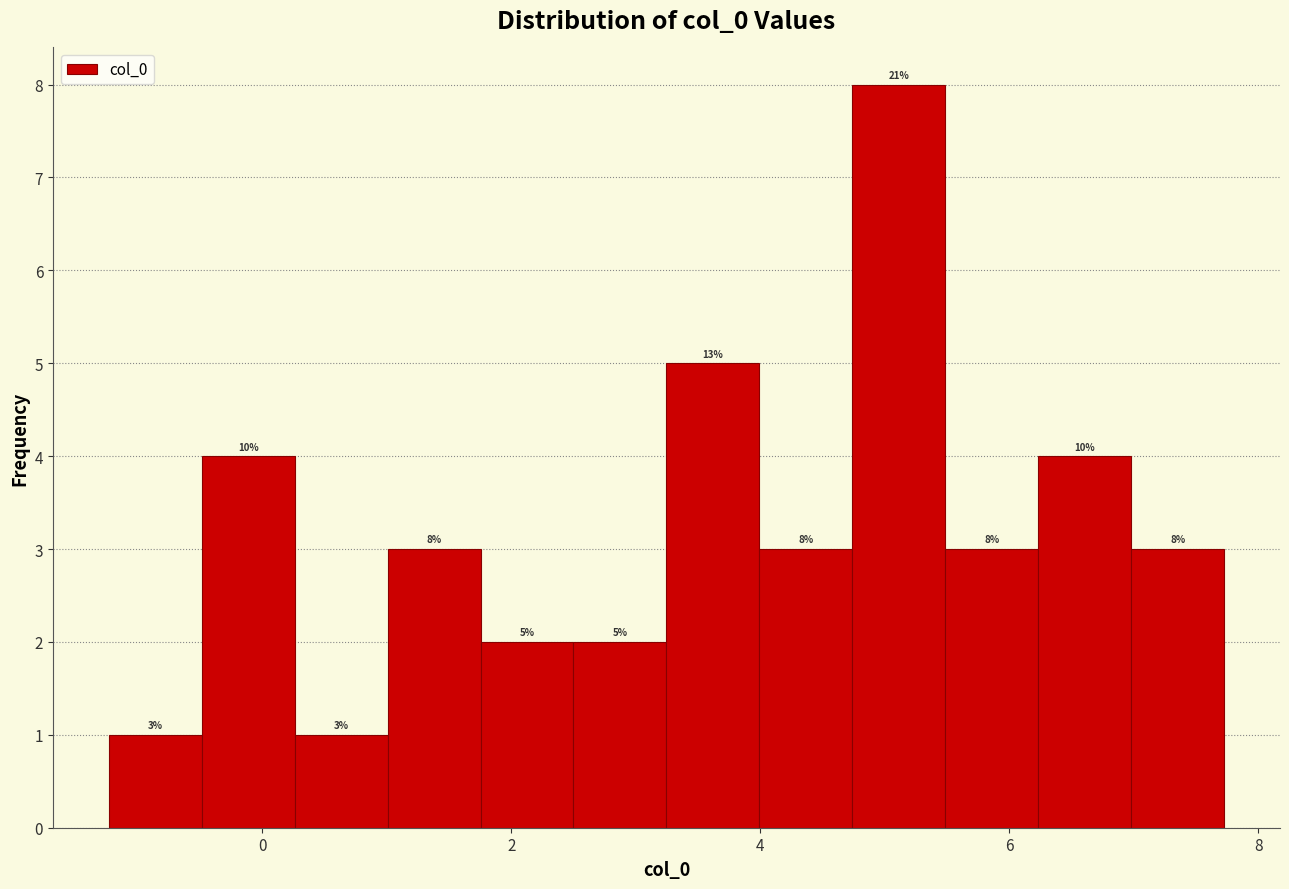

Read against the x-axis, roughly where is the centre of the tallest bar?

5.2